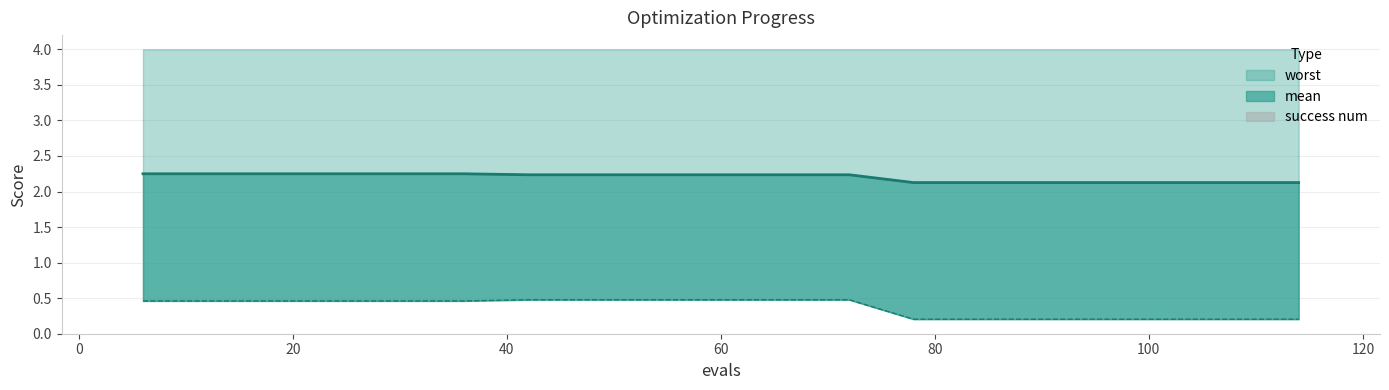

Between 6 and 66, which series saw the biggest shift?

best